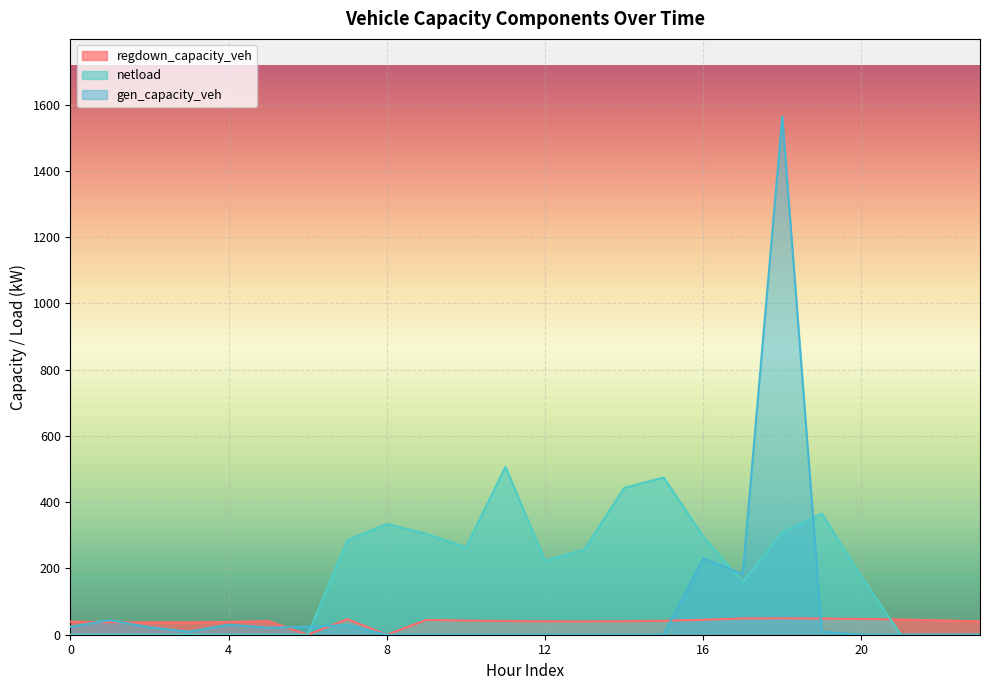

At which category does the chart reach its minimum across all series?

6